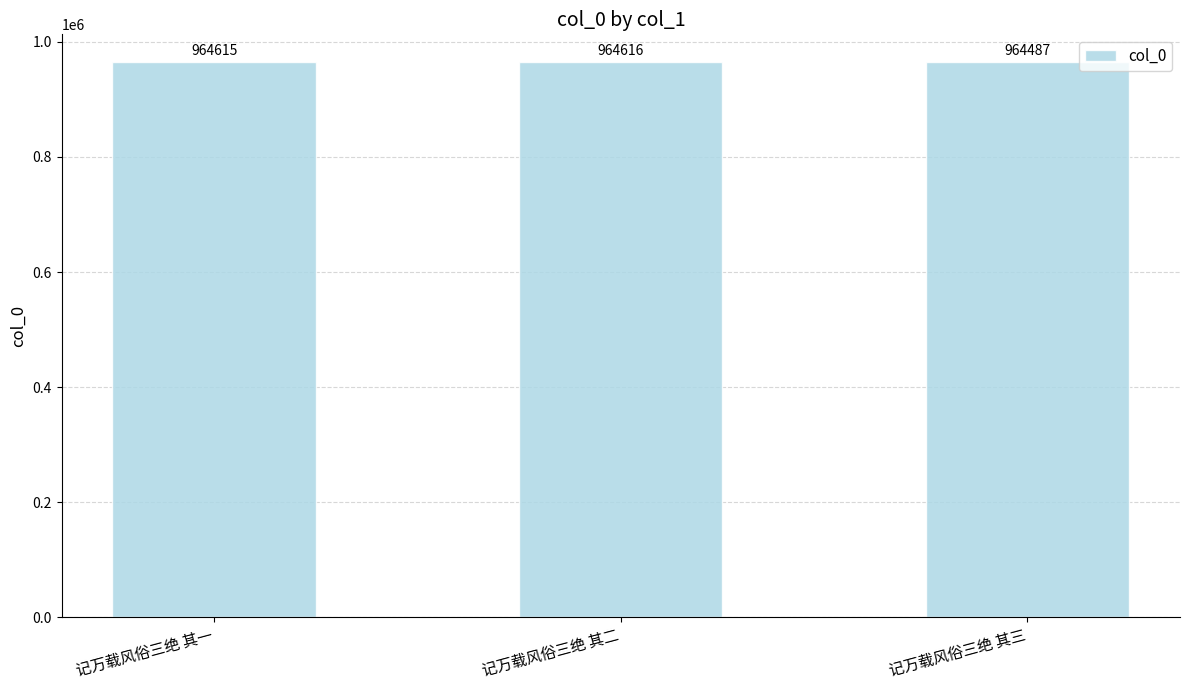

Which has a higher value, 记万载风俗三绝 其三 or 记万载风俗三绝 其二?

记万载风俗三绝 其二